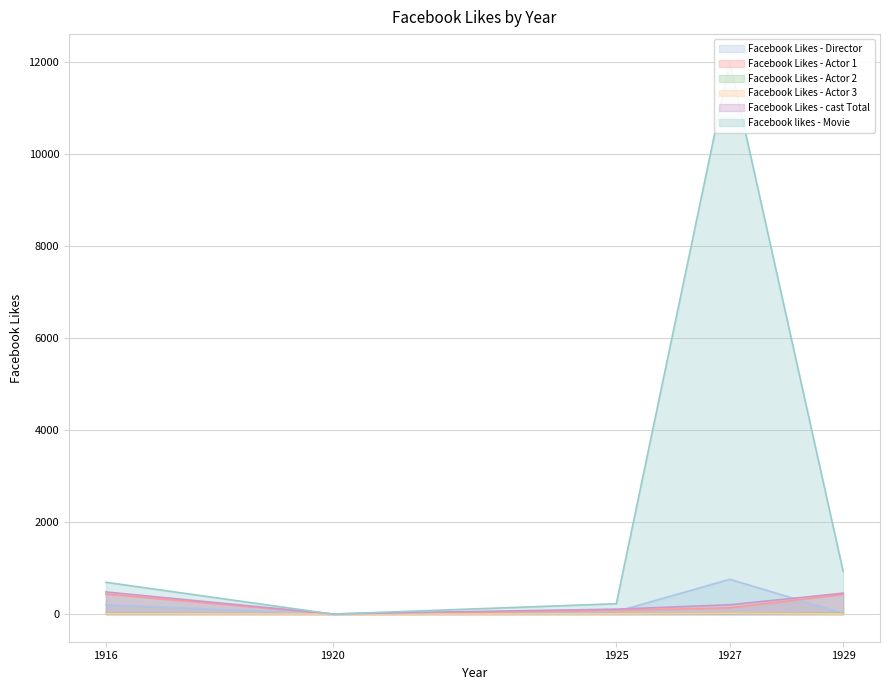

Which series changed the most between 1920 and 1929?

Facebook likes - Movie